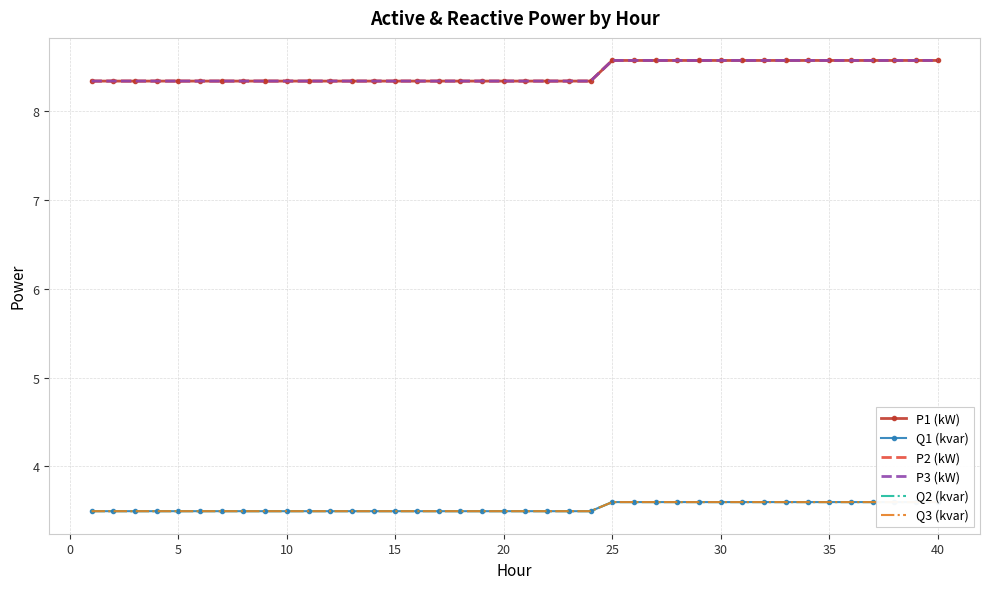

In P3 (kW), how many points are higher than both neighbors (excluding endpoints)?

1